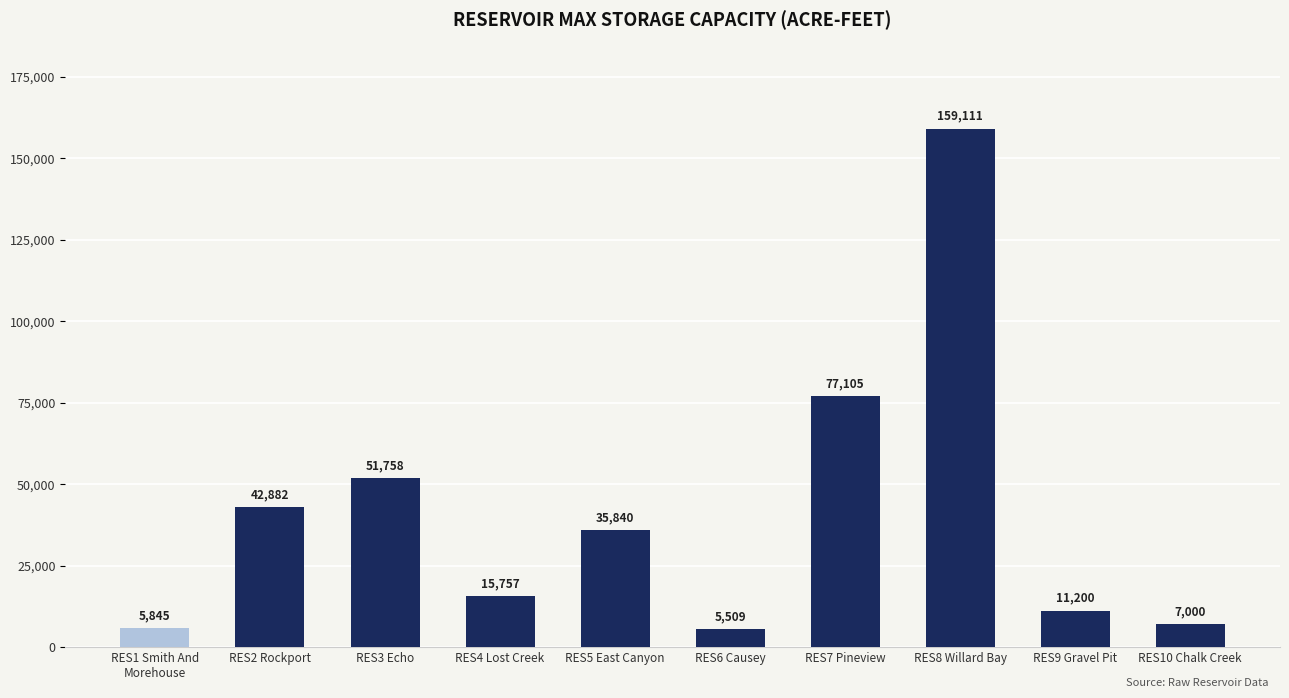

Which category has the lowest value across all series?

RES6 Causey